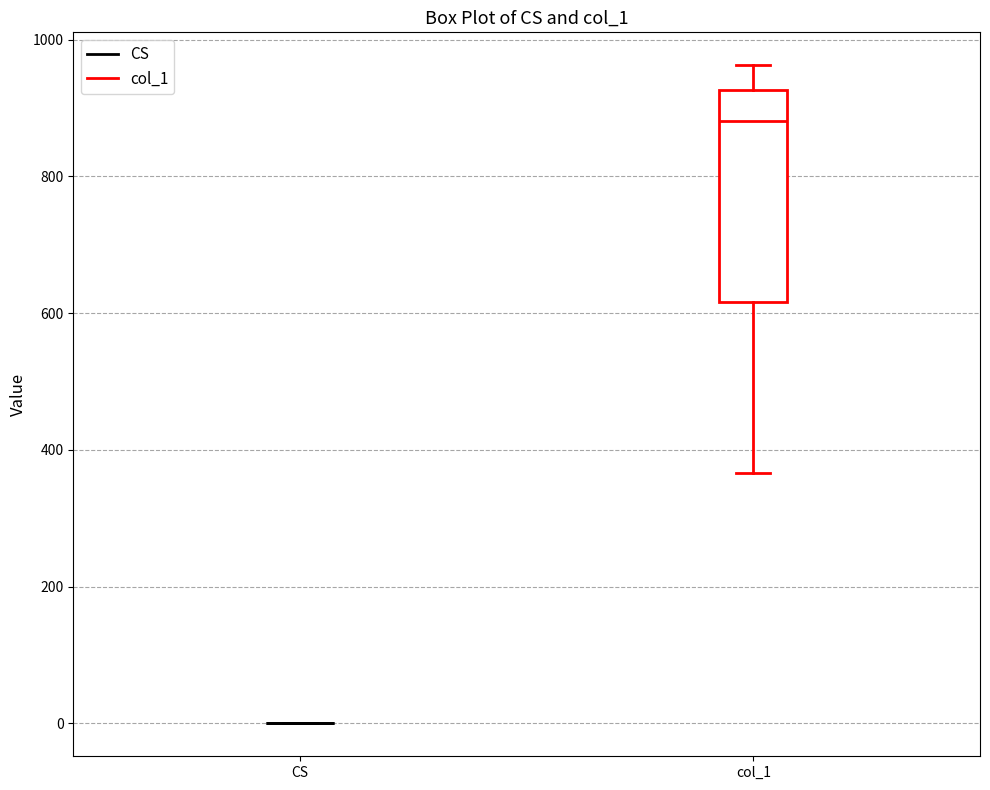

Which box is the tallest, from its lower edge to its upper edge?

col_1